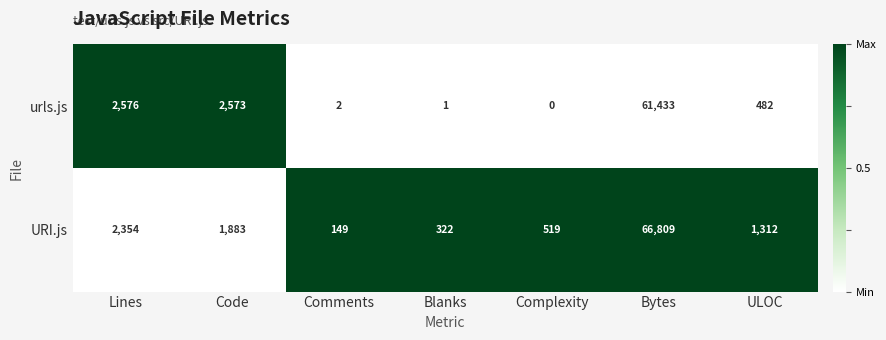

Reading left to right, transcribe all the data shown in this chart.

urls.js: Lines=2576	Code=2573	Comments=2	Blanks=1	Complexity=0	Bytes=61433	ULOC=482
URI.js: Lines=2354	Code=1883	Comments=149	Blanks=322	Complexity=519	Bytes=66809	ULOC=1312